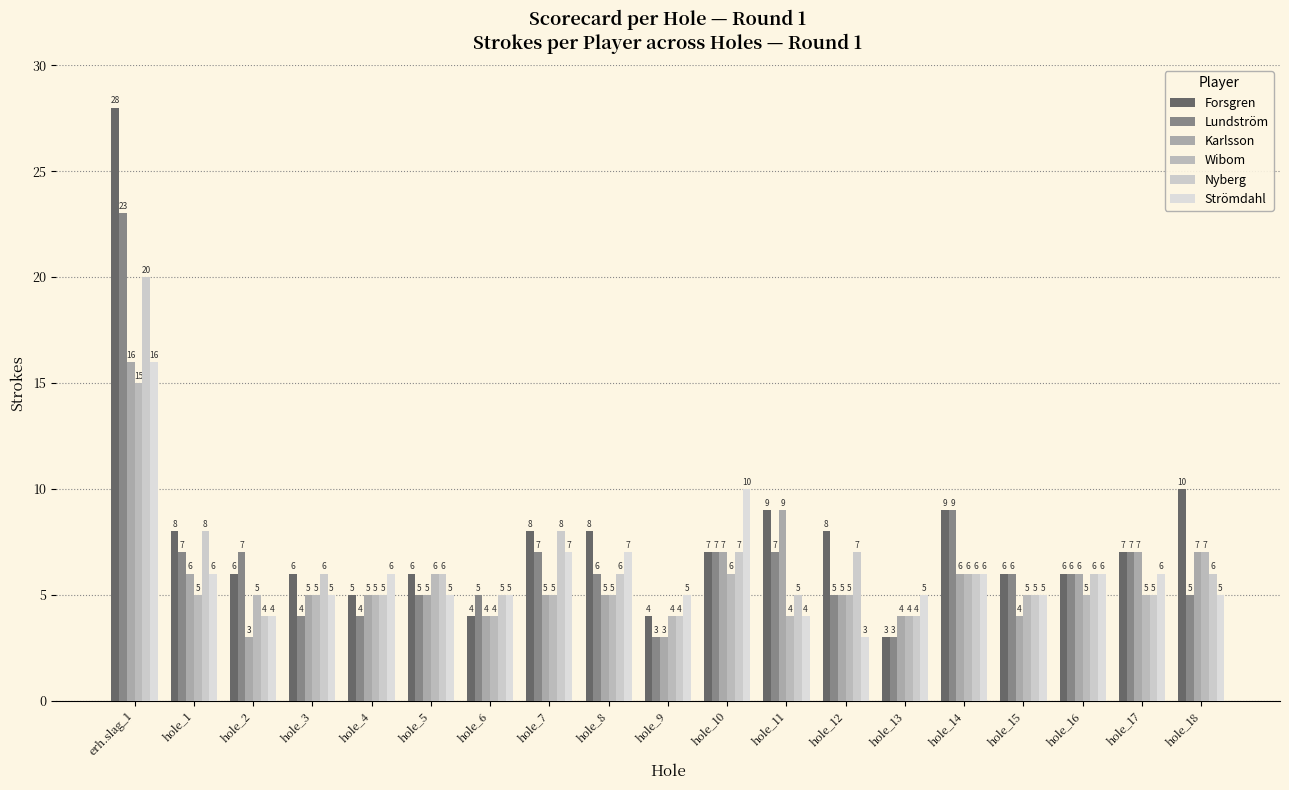

Which series has the largest range (max minus min)?

Forsgren